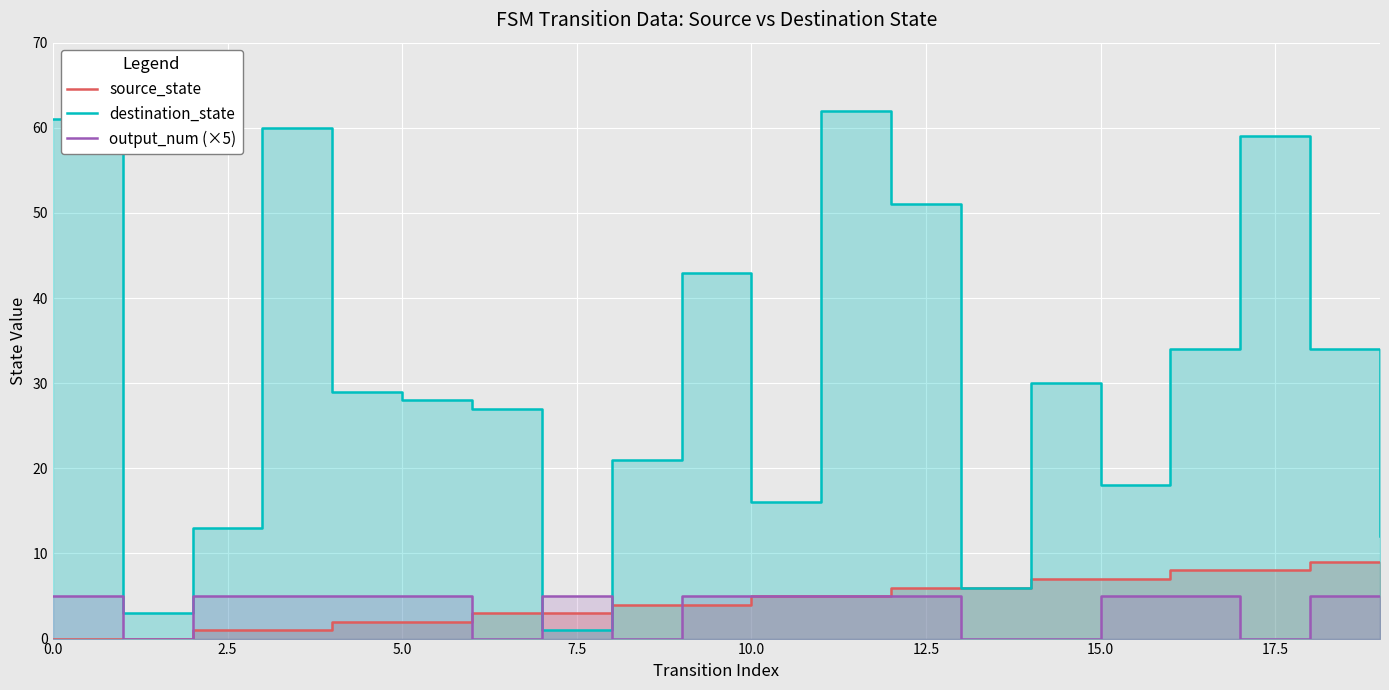

The value of destination_state at 10 is 16. True or false?

True